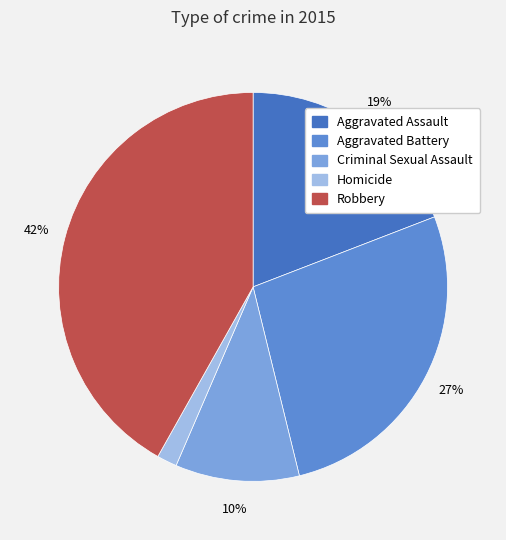

Is there a majority slice in this chart?

No